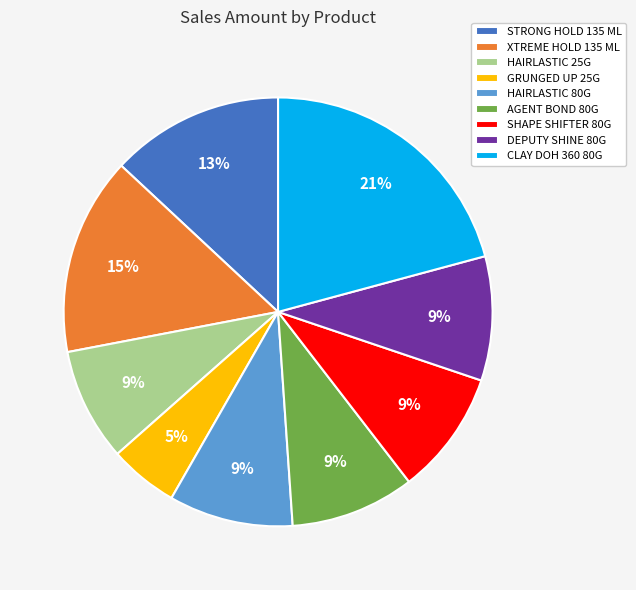

Combined, do SHAPE SHIFTER 80G and XTREME HOLD 135 ML account for over 50%?

No